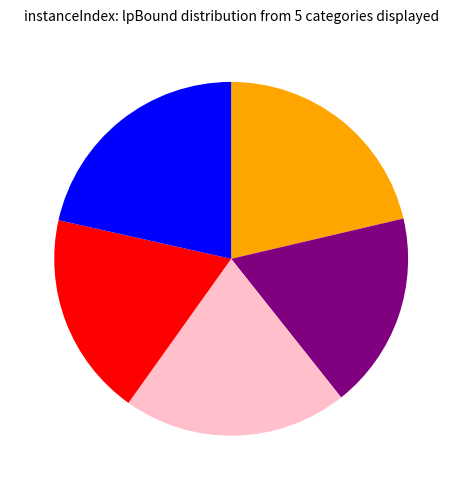

Does any single category account for the majority?

No